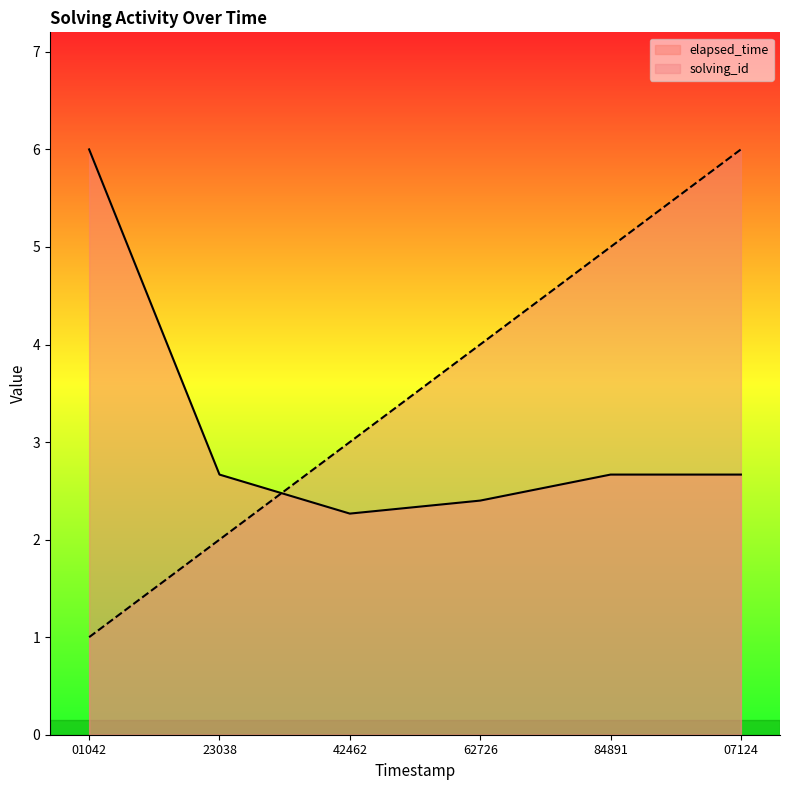

Reading right to left, list all the values displayed in this chart.

solving_id: 07124=6.0	84891=5.0	62726=4.0	42462=3.0	23038=2.0	01042=1.0
elapsed_time: 07124=2.7	84891=2.7	62726=2.4	42462=2.3	23038=2.7	01042=6.0